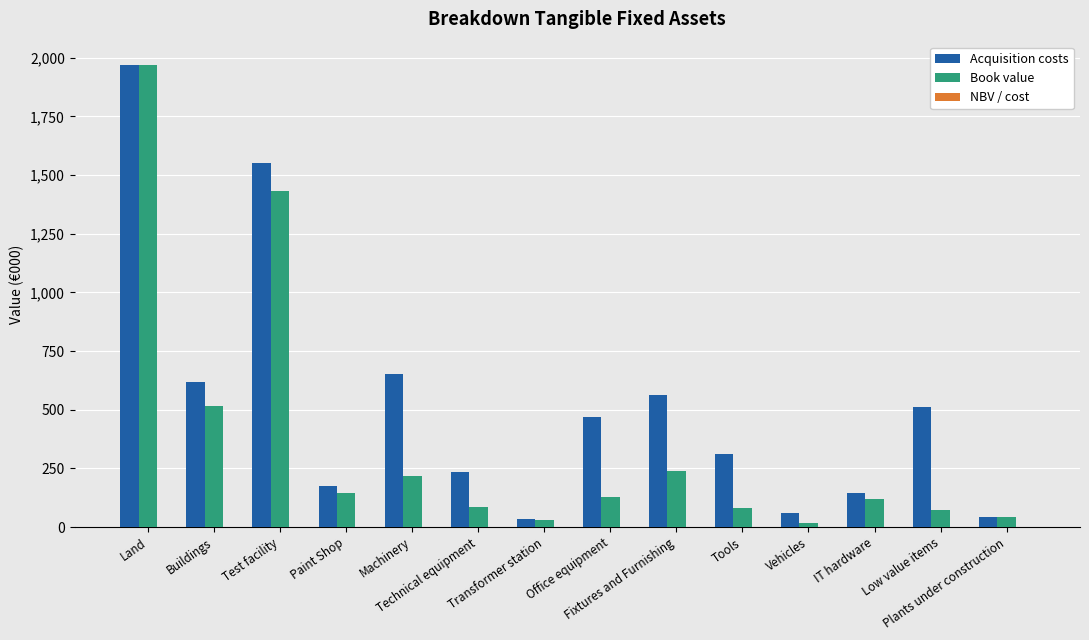

What is the sum of all Book value values?

5095.8